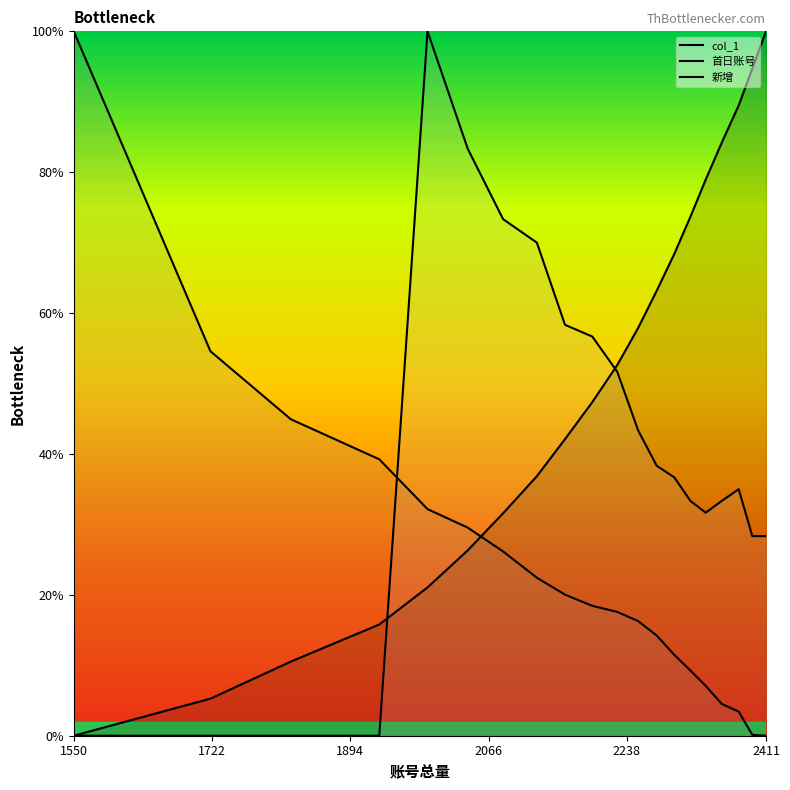

Read the 首日账号 value at 1550.

100.0